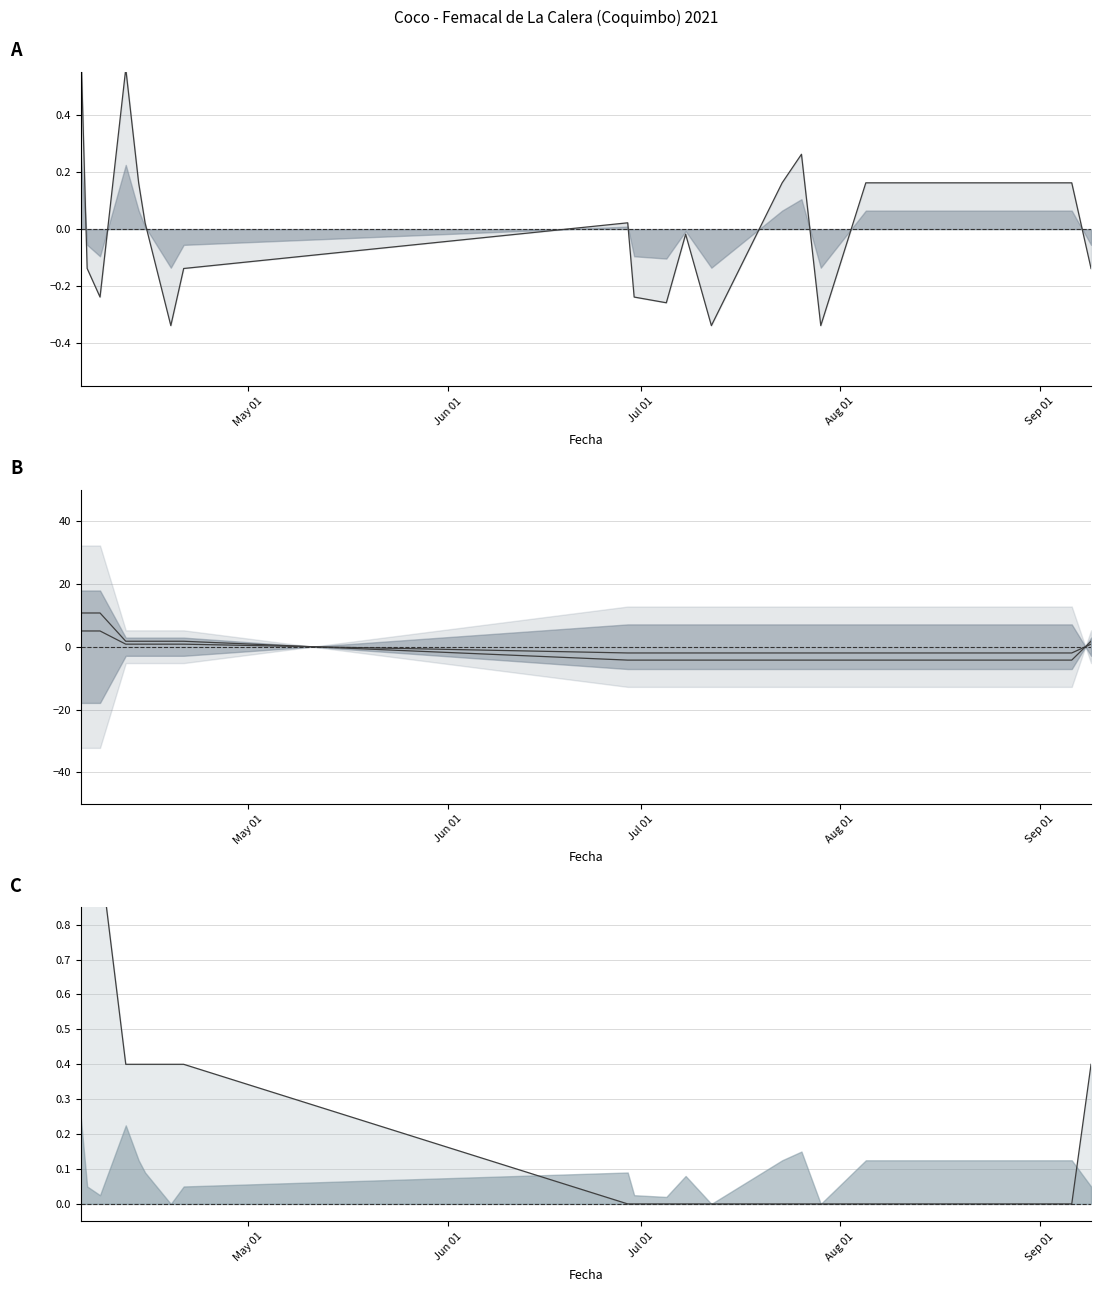

How many lines are shown in the chart?

4